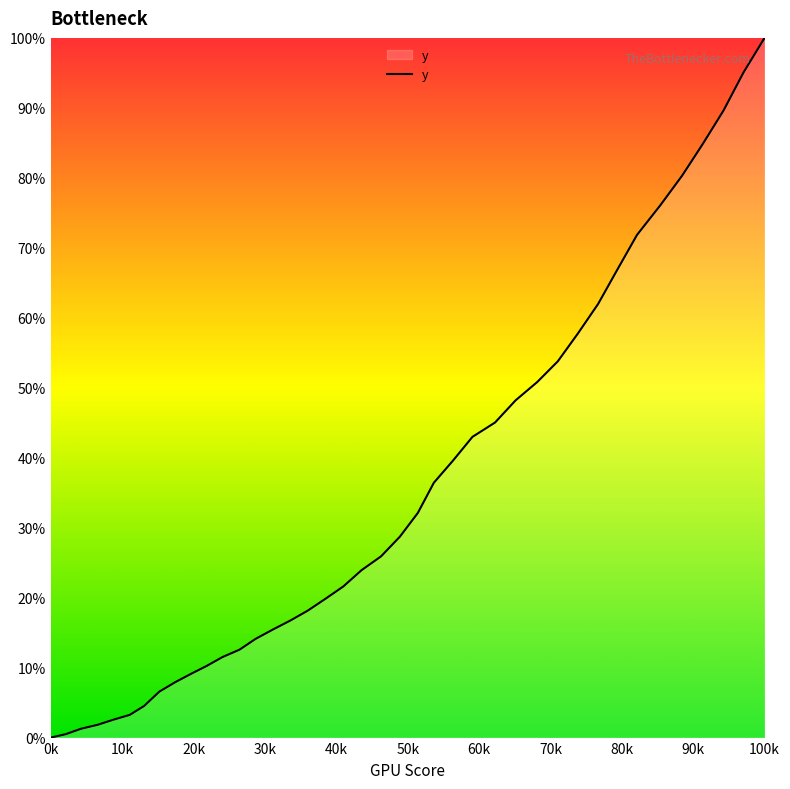

Reading left to right, extract all data points from this chart.

0.0	0.5	1.3	1.8	2.5	3.2	4.5	6.6	7.9	9.1	10.2	11.5	12.6	14.1	15.5	16.7	18.1	19.8	21.6	23.9	25.9	28.7	32.1	36.4	39.6	43.0	45.0	48.2	50.8	53.8	57.7	62.0	67.0	71.8	76.1	80.3	84.8	89.6	95.1	100.0